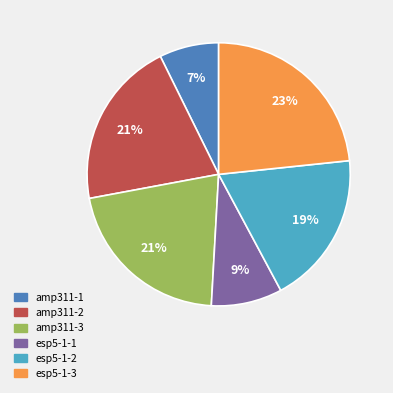

Is it true that amp311-1 is 7% of the pie?

True